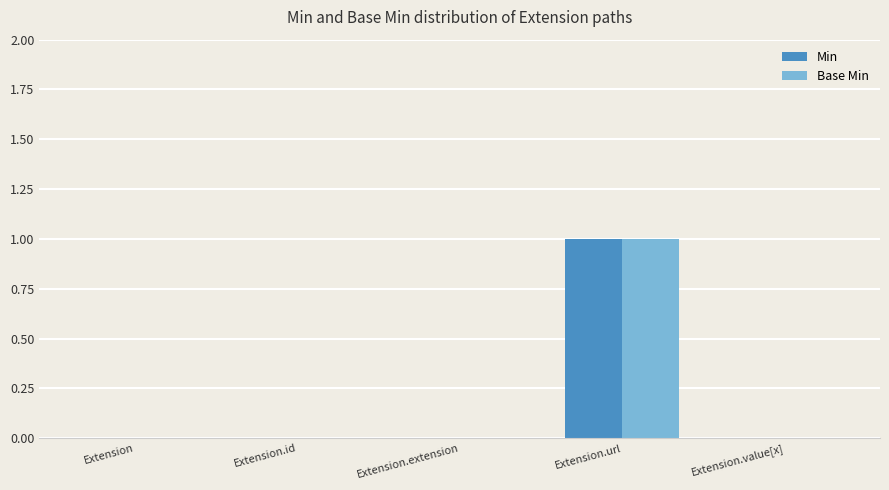

At which category is the sum across all series the highest?

Extension.url